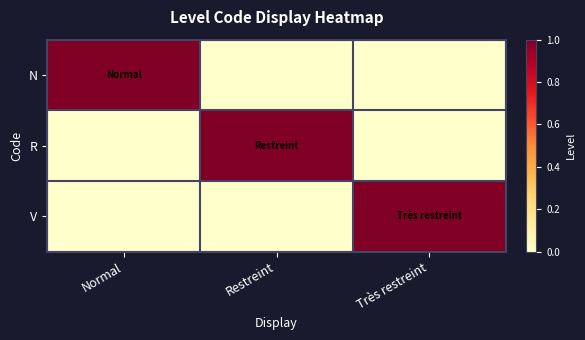

Reading right to left, list all the values displayed in this chart.

N: Très restreint=0	Restreint=0	Normal=1
R: Très restreint=0	Restreint=1	Normal=0
V: Très restreint=1	Restreint=0	Normal=0